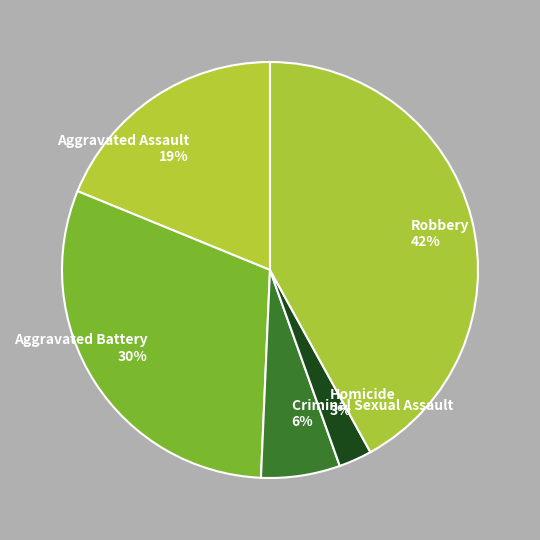

To the nearest percent, what is the difference between the largest and smallest slice percentages?

39%